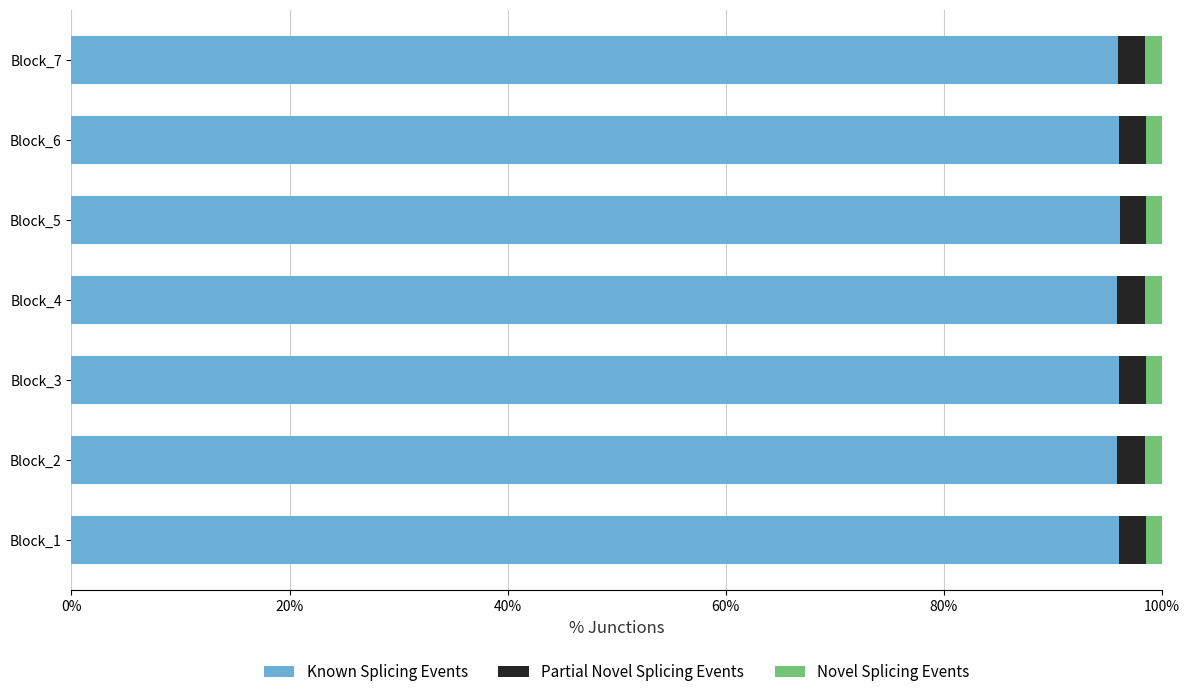

True or false: Known Splicing Events has a value of 141.9 at Block_7.

False